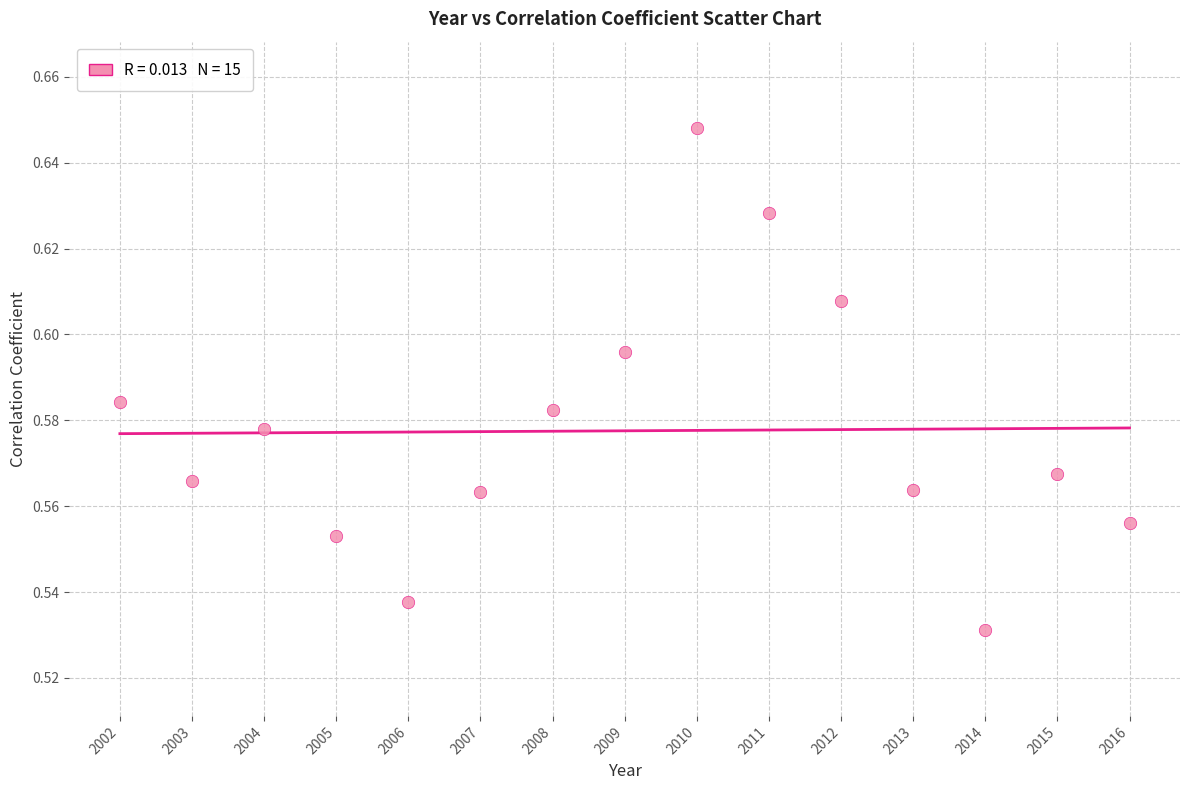

What is the range of X values (max minus min)?

14.0